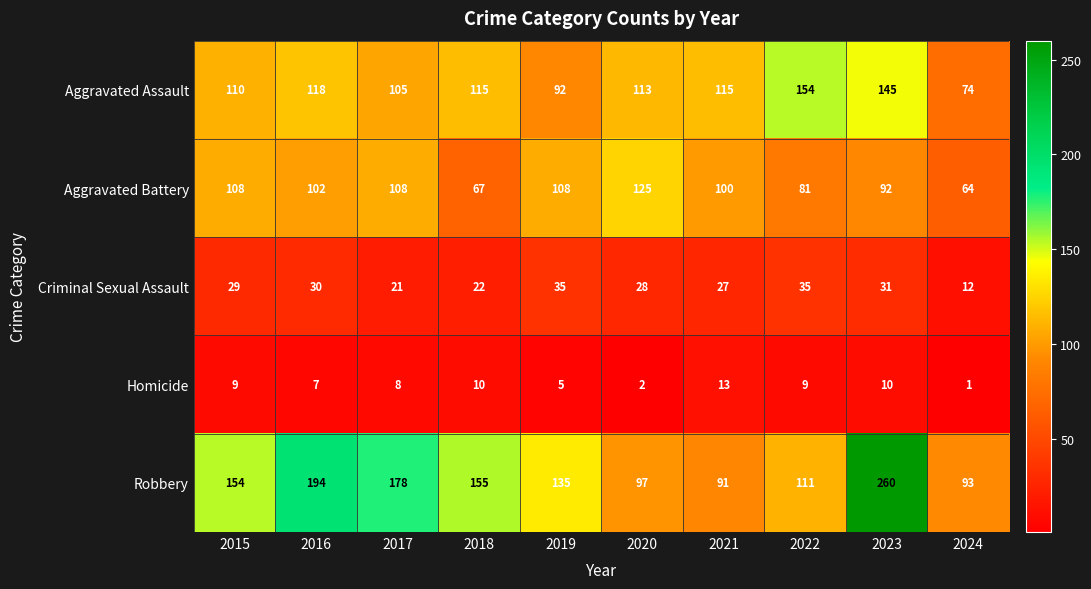

At which label is Robbery closest to 175?

2017